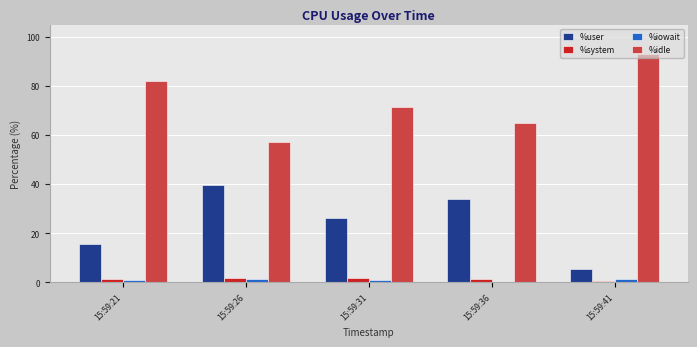

What is the greatest value displayed?

92.9